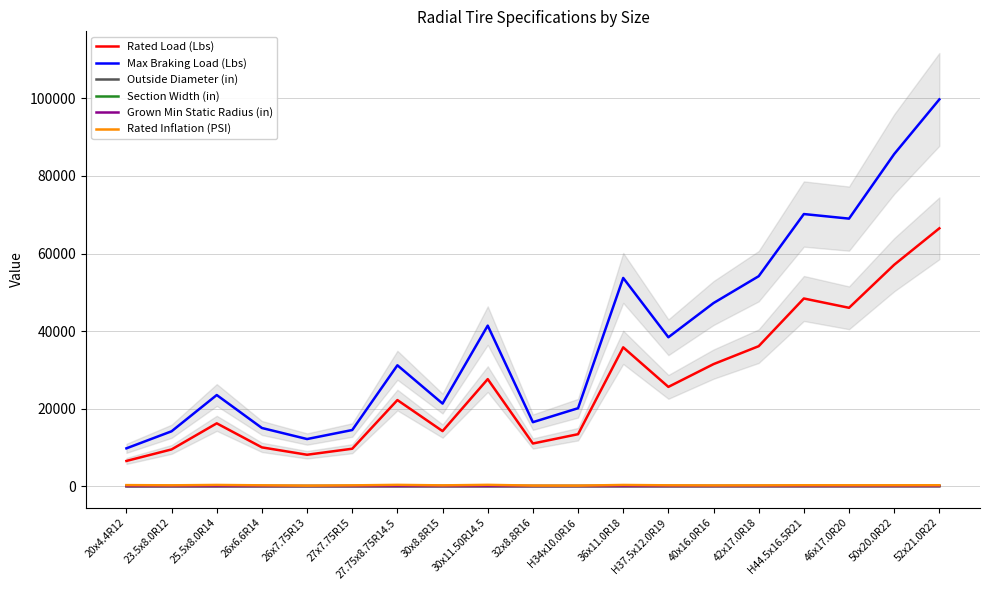

Reading left to right, transcribe all the data shown in this chart.

Rated Load (Lbs): 6500.0	9475.0	16200.0	10000.0	8100.0	9650.0	22200.0	14200.0	27600.0	11000.0	13400.0	35800.0	25600.0	31475.0	36100.0	48400.0	46000.0	57100.0	66500.0
Max Braking Load (Lbs): 9750.0	14150.0	23500.0	15000.0	12150.0	14475.0	31175.0	21300.0	41400.0	16500.0	20100.0	53700.0	38400.0	47225.0	54150.0	70180.0	69000.0	85650.0	99750.0
Outside Diameter (in): 20.4	24.2	26.2	26.3	27.4	27.7	28.7	31.1	30.8	31.8	34.9	36.8	39.1	41.5	43.5	46.0	47.5	51.8	53.9
Section Width (in): 4.7	8.3	8.3	6.9	8.3	8.1	9.2	9.3	12.0	9.2	10.4	10.9	12.5	16.6	17.7	17.1	17.7	20.8	21.9
Grown Min Static Radius (in): 8.8	10.1	10.9	11.2	10.6	11.8	11.8	12.9	12.0	12.4	14.0	15.2	15.8	16.5	17.4	18.1	19.2	20.8	21.6
Rated Inflation (PSI): 265.0	212.0	310.0	210.0	125.0	200.0	330.0	199.0	335.0	140.0	130.0	305.0	212.0	180.0	194.0	230.0	222.0	220.0	227.0